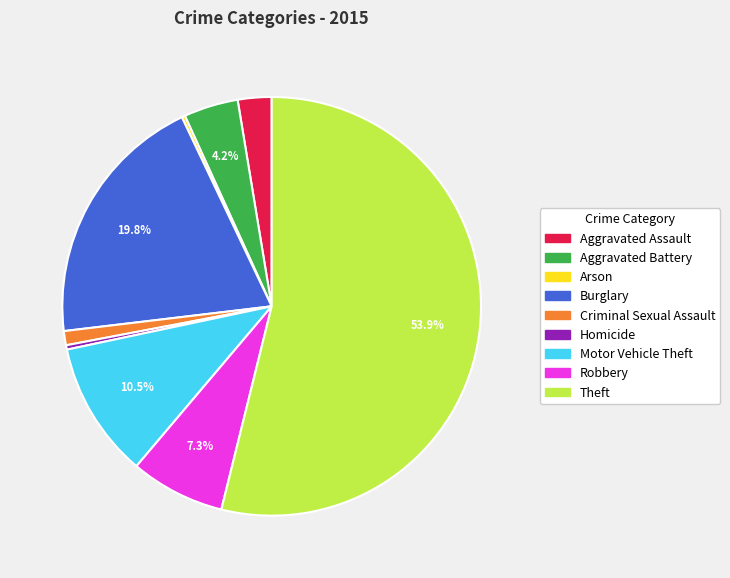

Combined, what portion of the pie is Burglary and Robbery?

27.1%